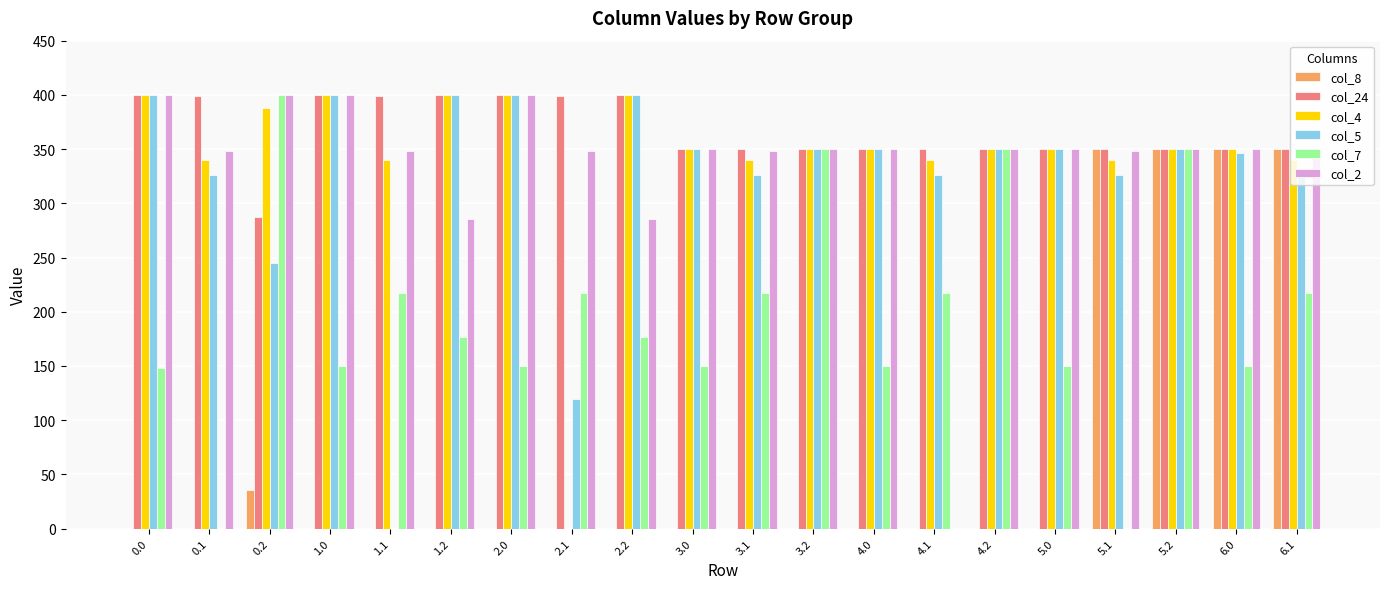

Between 0.1 and 1.0, which series saw the biggest shift?

col_7